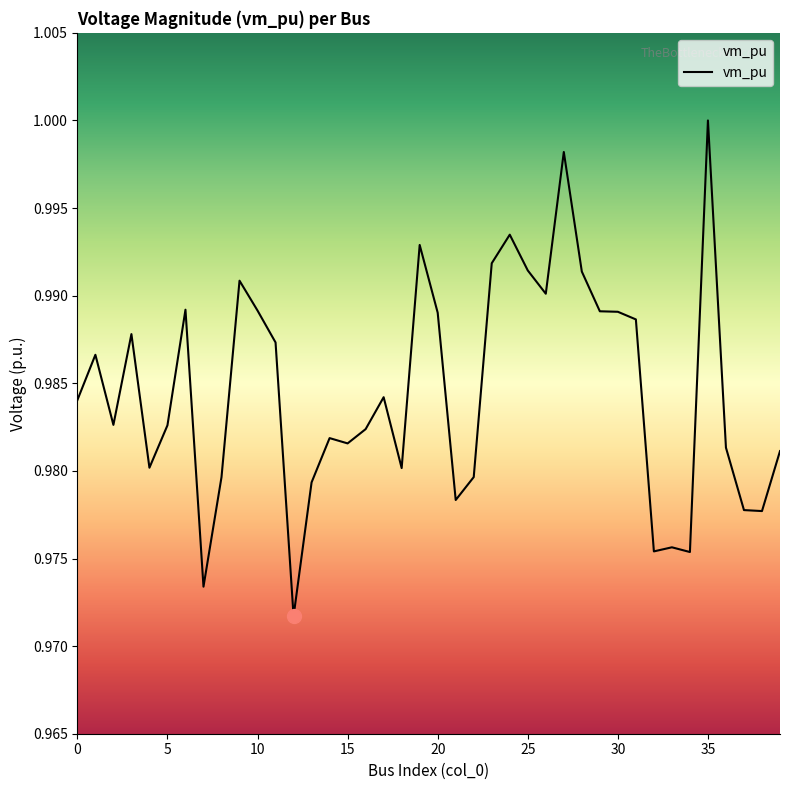

Rank the categories by value from highest to lowest.

35, 27, 24, 19, 23, 25, 28, 9, 26, 6, 10, 29, 30, 20, 31, 3, 11, 1, 17, 0, 2, 5, 16, 14, 15, 36, 39, 4, 18, 22, 8, 13, 21, 37, 38, 33, 32, 34, 7, 12